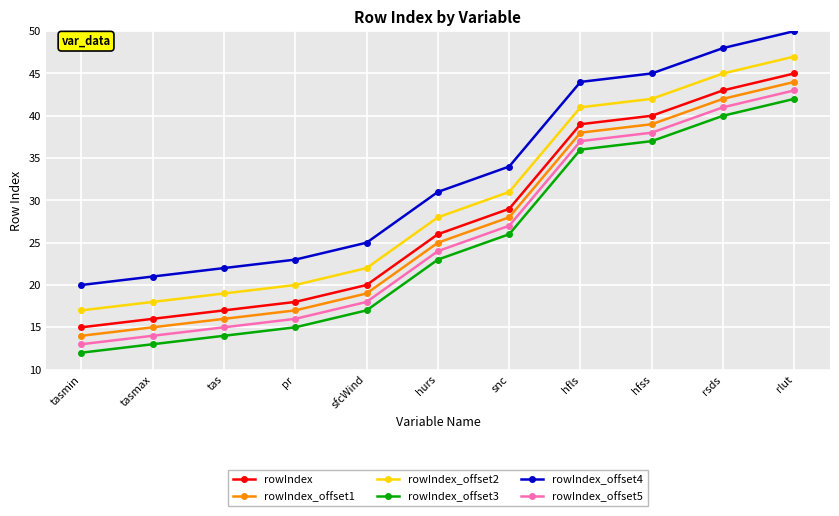

Is this an area chart (filled region under the line)?

No